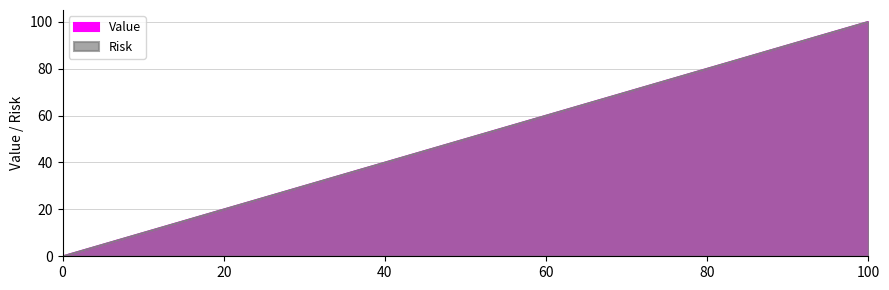

True or false: Value and Risk cross at least once.

False